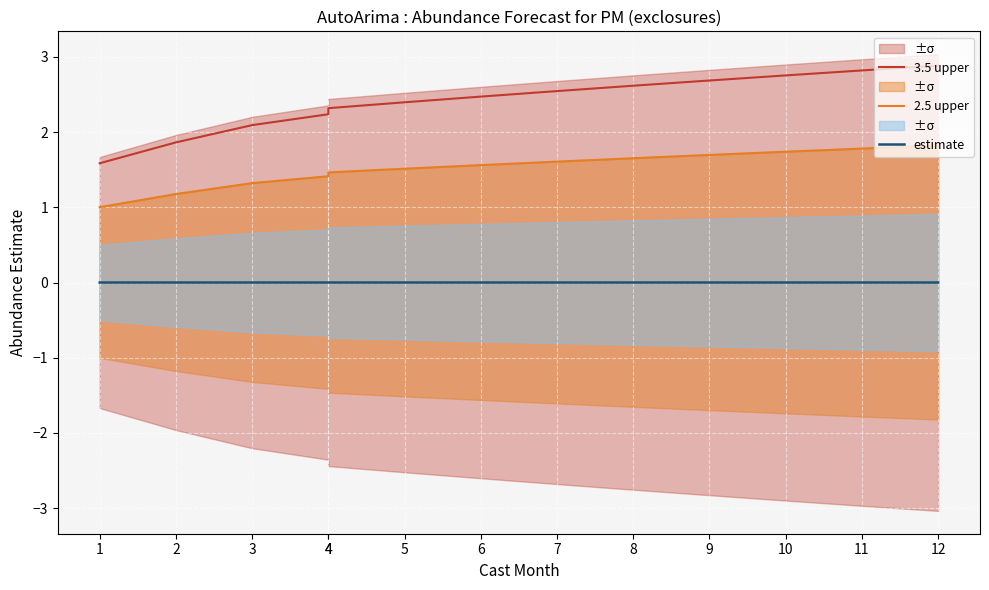

True or false: 2.5 upper and 3.5 upper intersect in this chart.

False